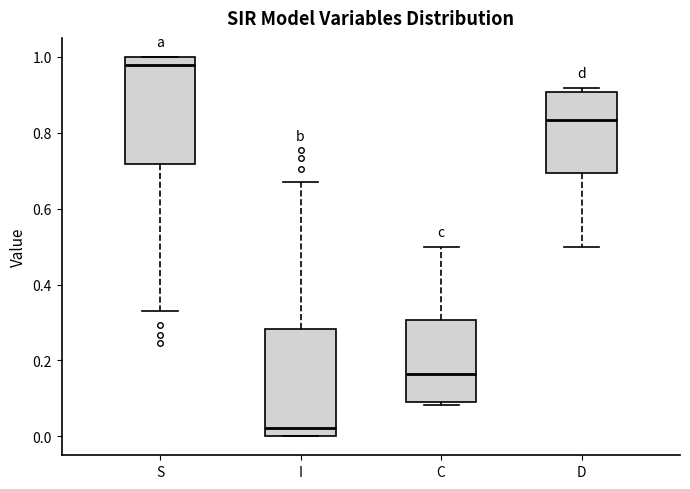

Reading left to right, transcribe this box plot: for each box, give where its median line is, the range the box spans, and where its two whiskers end, as read against the y-axis. The values are not printed on the chart, so give them approximately, as read against the axis.

S: median 0.98, box 0.72 to 1.00, whiskers 0.32 to 1.00
I: median 0.02, box 0.00 to 0.28, whiskers 0.00 to 0.68
C: median 0.16, box 0.10 to 0.30, whiskers 0.08 to 0.50
D: median 0.84, box 0.70 to 0.90, whiskers 0.50 to 0.92